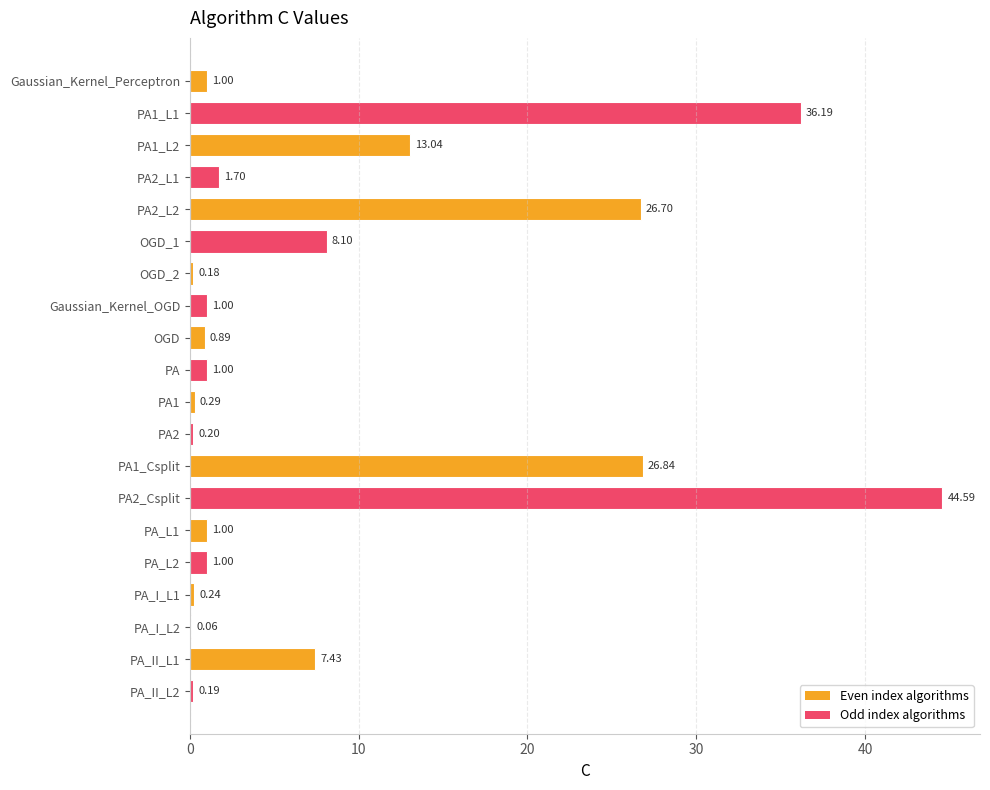

What is the sum of all values?

171.6